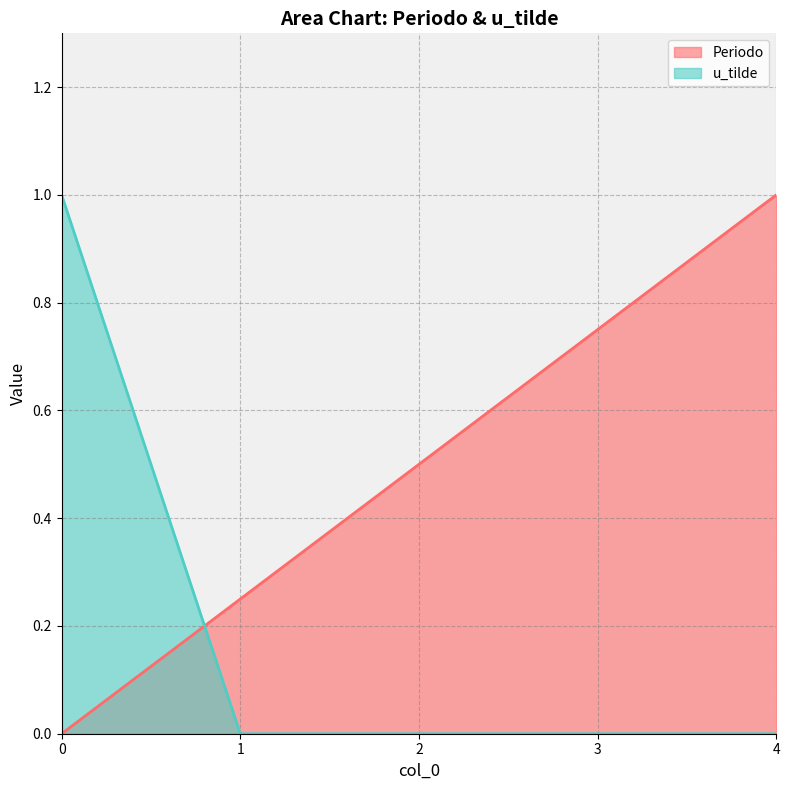

What is the difference between the maximum and minimum values in the Periodo series?

1.0